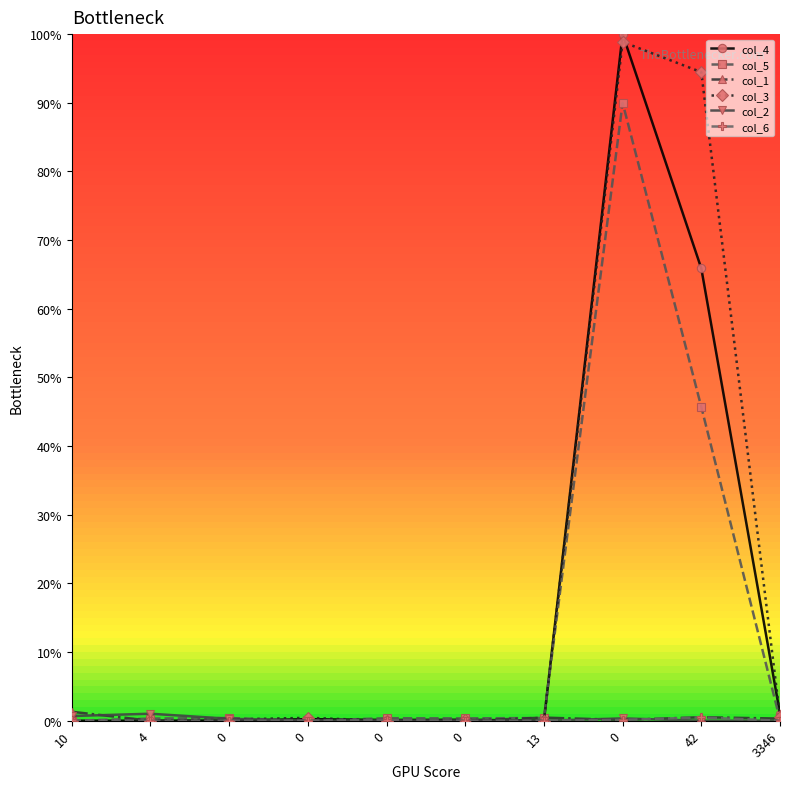

Is the value of col_6 at 0 greater than the value of col_2 at 3346?

No